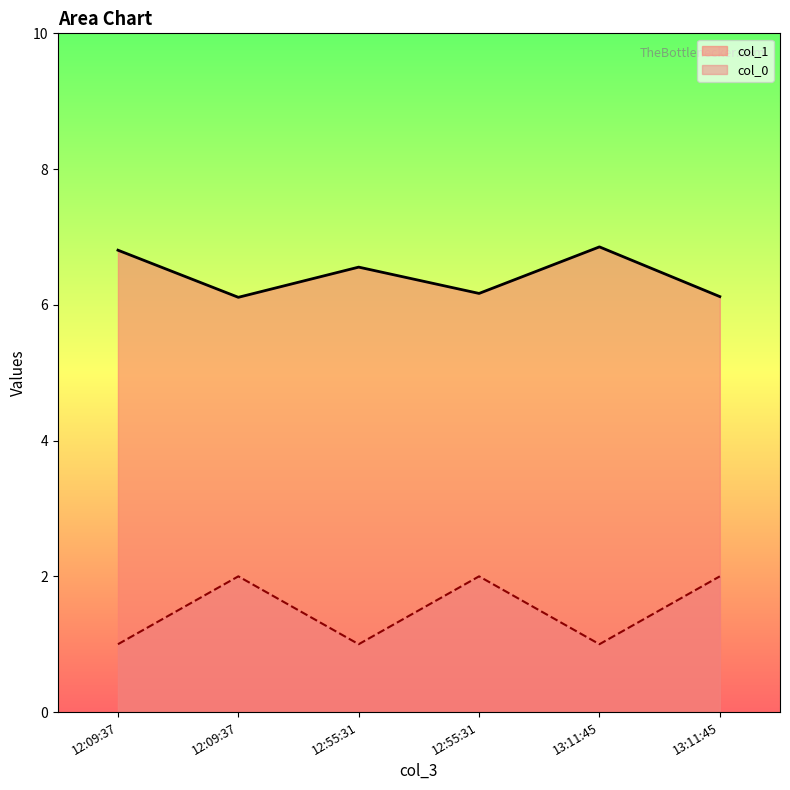

What is the value of the col_1 point at the 5th from the left?

6.9